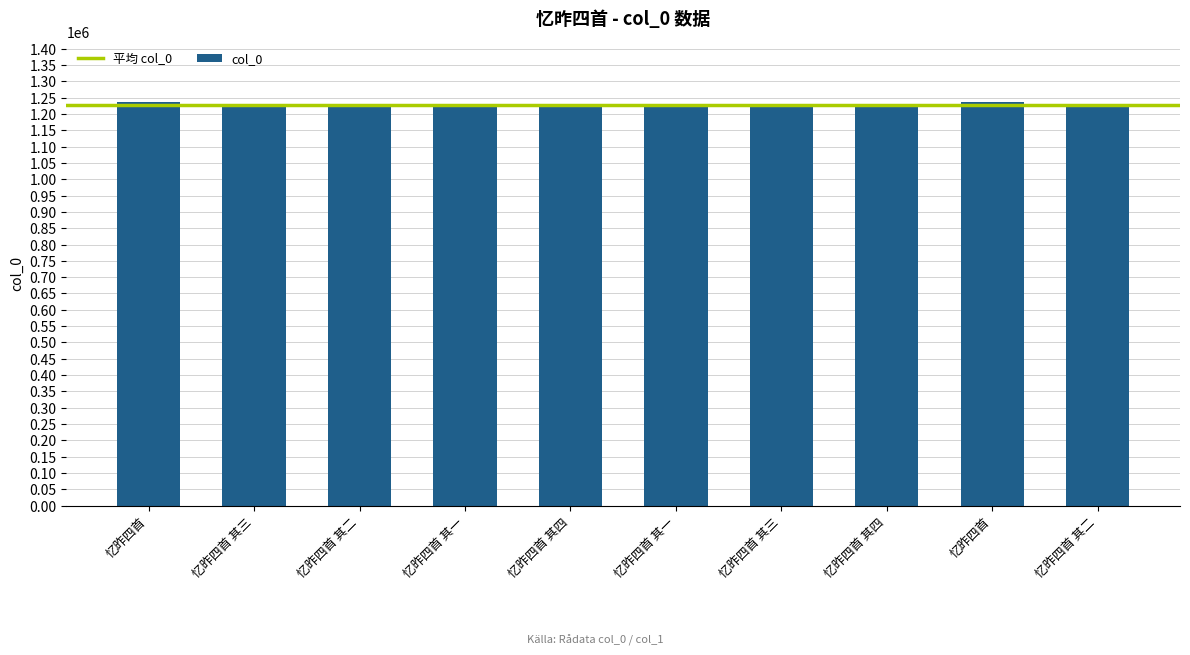

Does the chart contain any negative values?

No